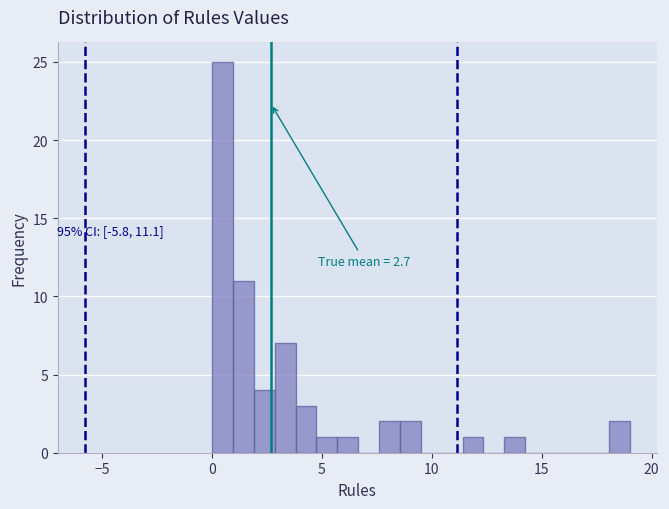

Read against the x-axis, roughly where is the centre of the tallest bar?

0.5